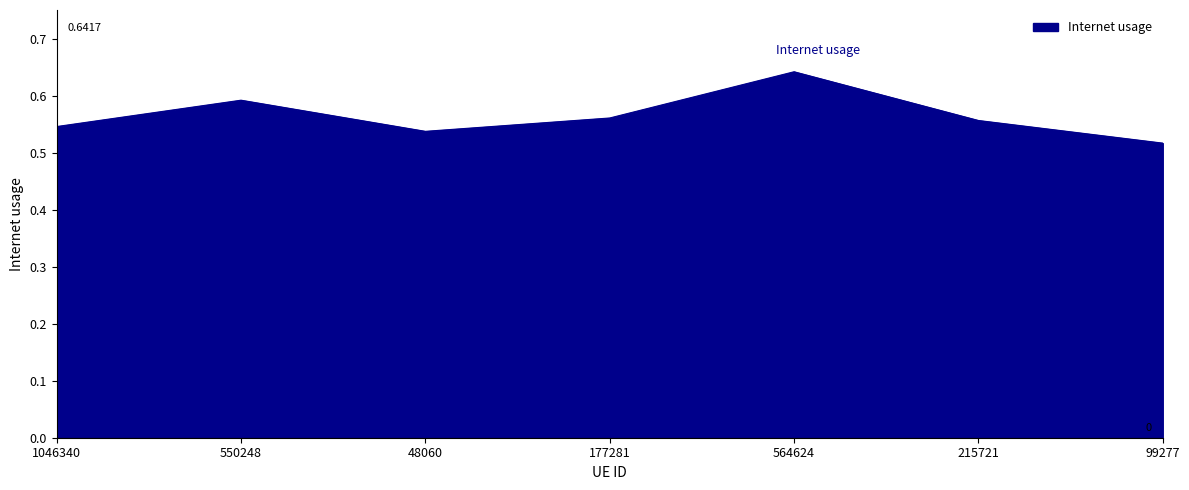

What is the change in value from 1046340 to 564624?

+0.1